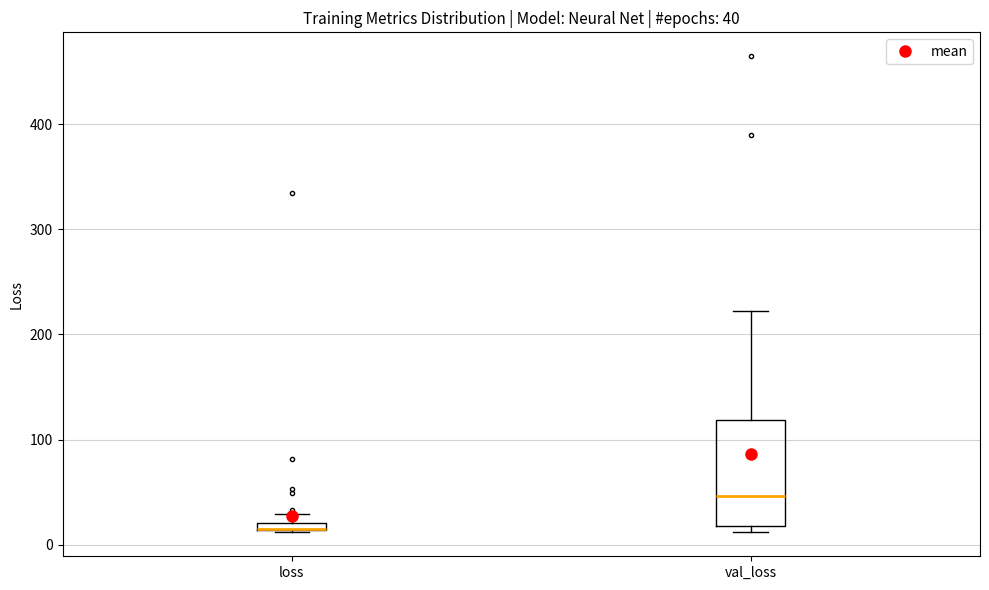

Which box is the tallest, from its lower edge to its upper edge?

val_loss